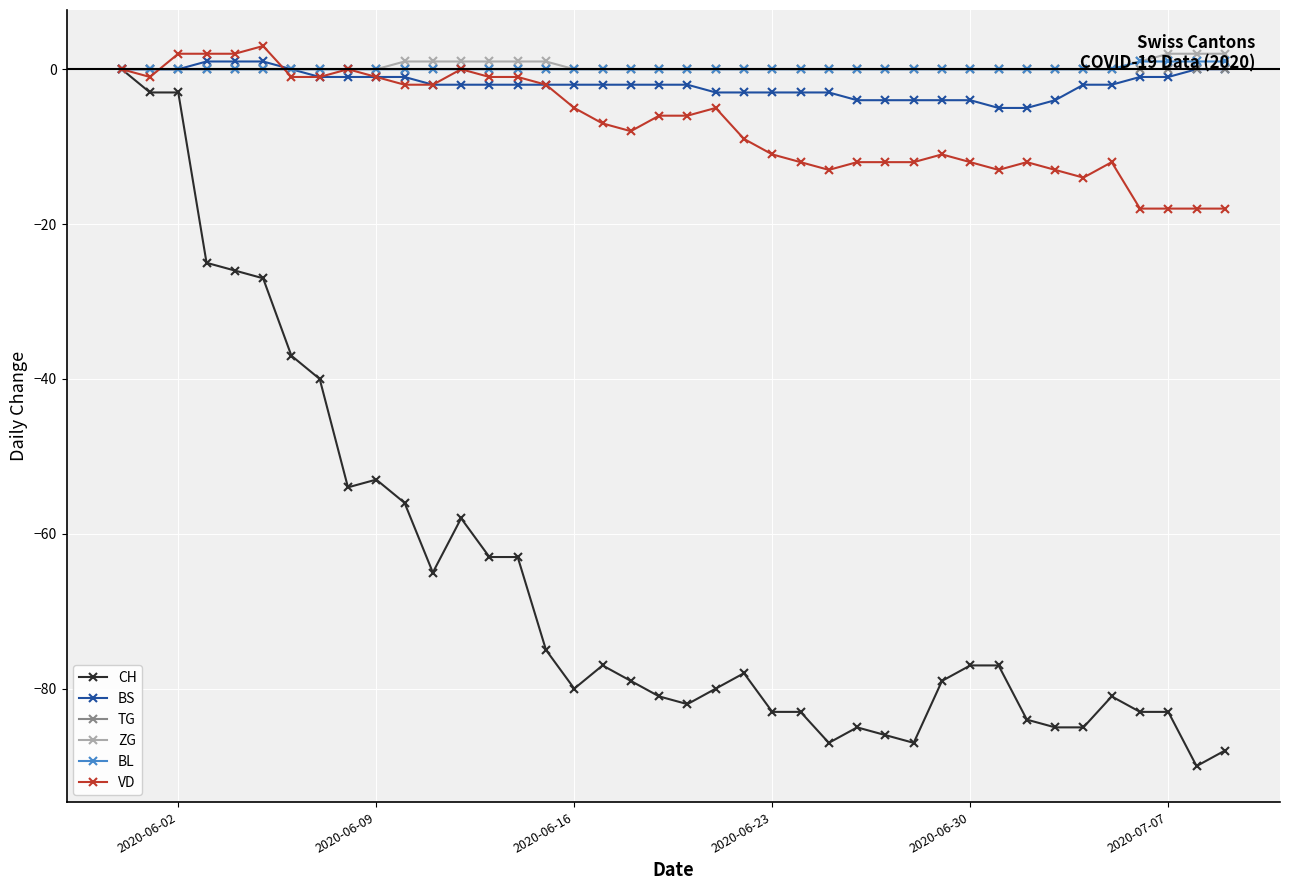

How many data points does each series have?

40